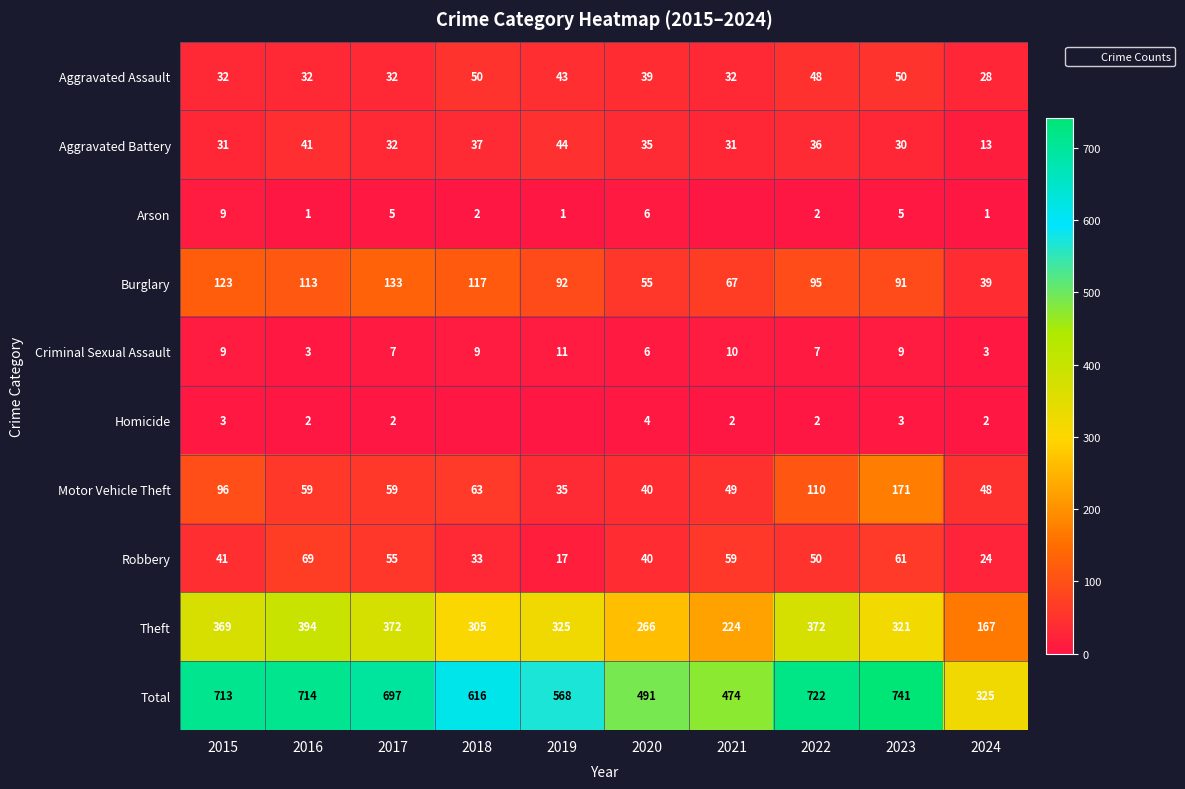

What is the difference between the maximum and second lowest values in the Aggravated Assault series?

18